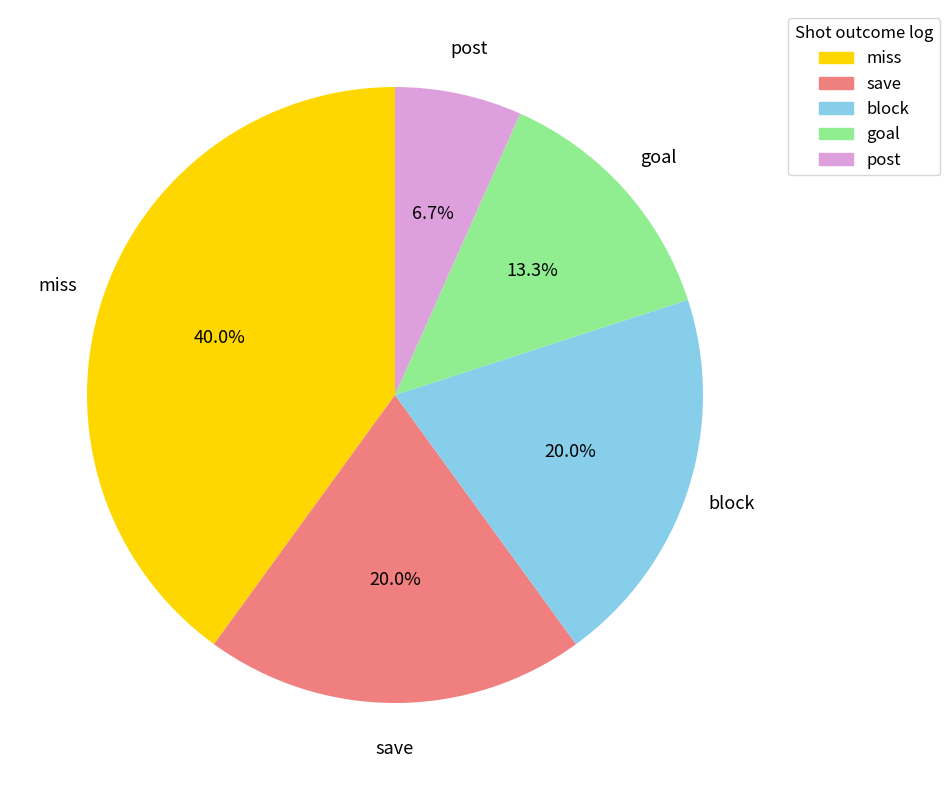

What percentage is the block slice, to the nearest percent?

20%